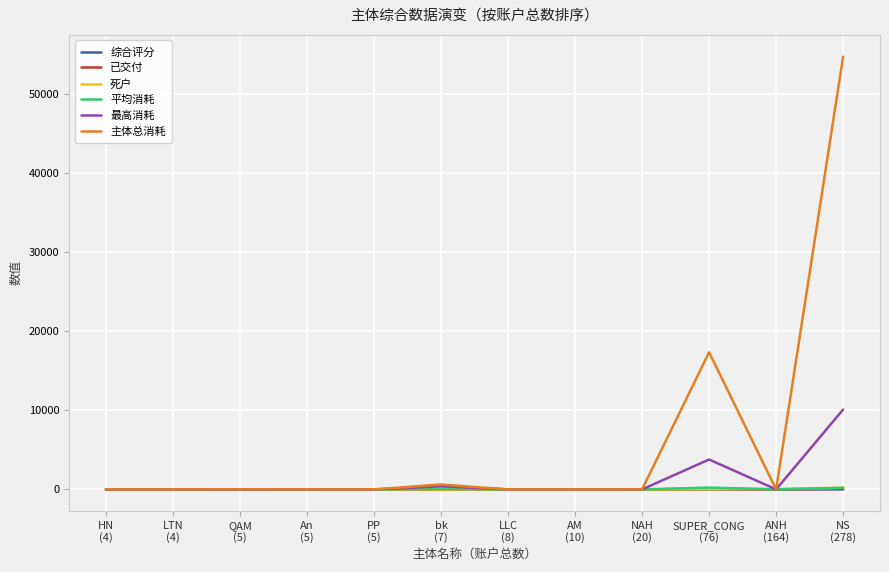

What is the sum of the 主体总消耗 values at bk
(7) and LLC
(8)?

621.8